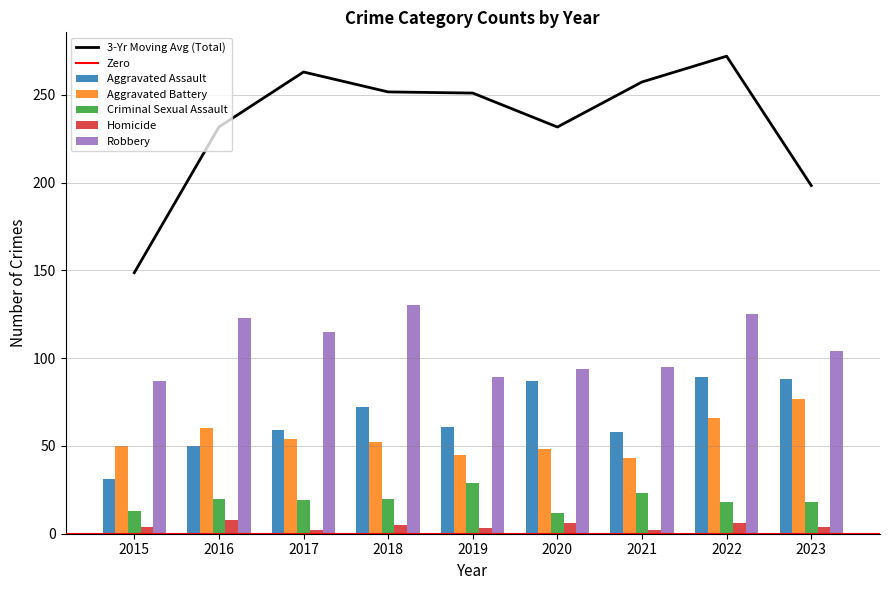

How many data points in Aggravated Battery are less than 52?

4